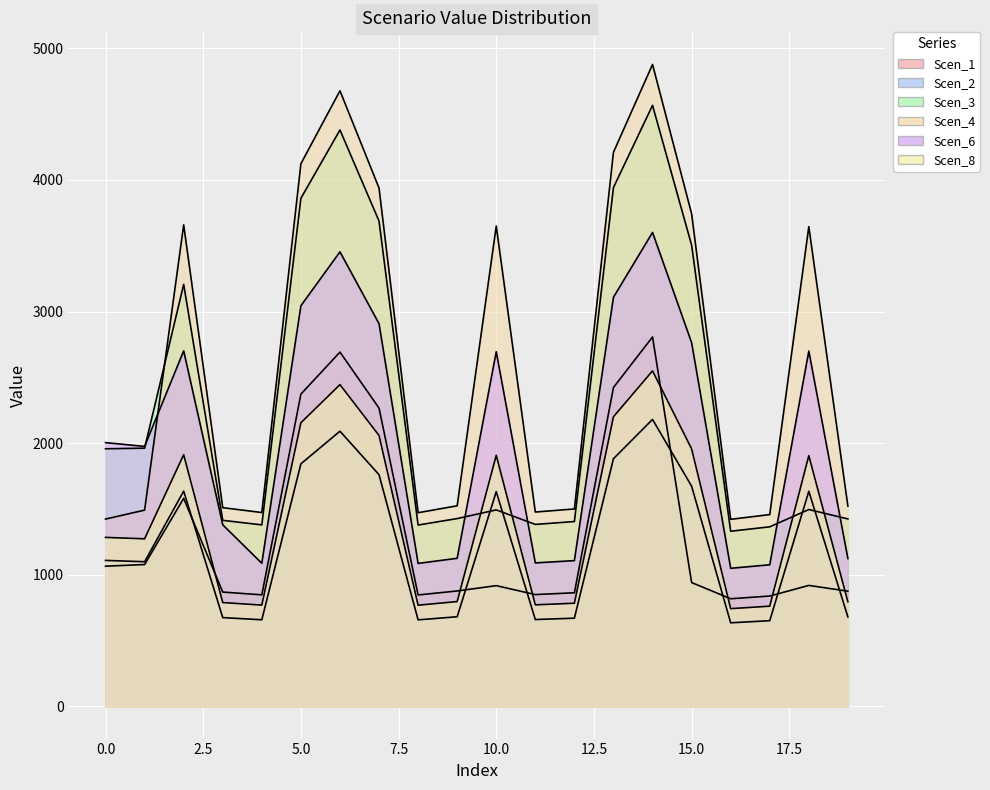

Where is Scen_2 nearest to the value 1408?

10